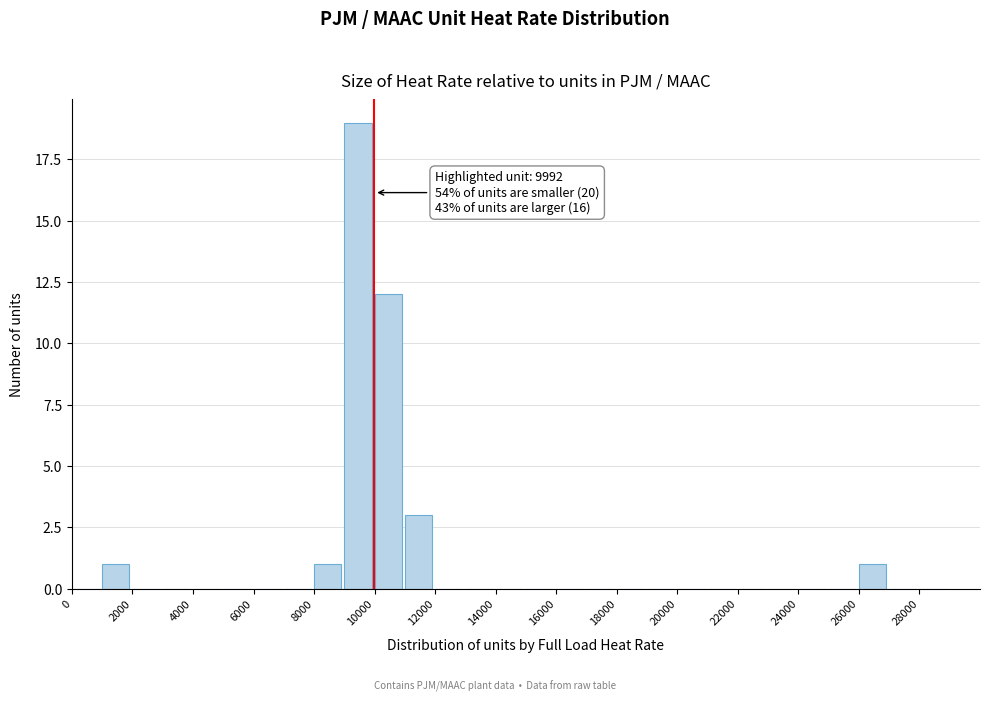

Over which range of the x-axis is the bar tallest?

9000 to 10000